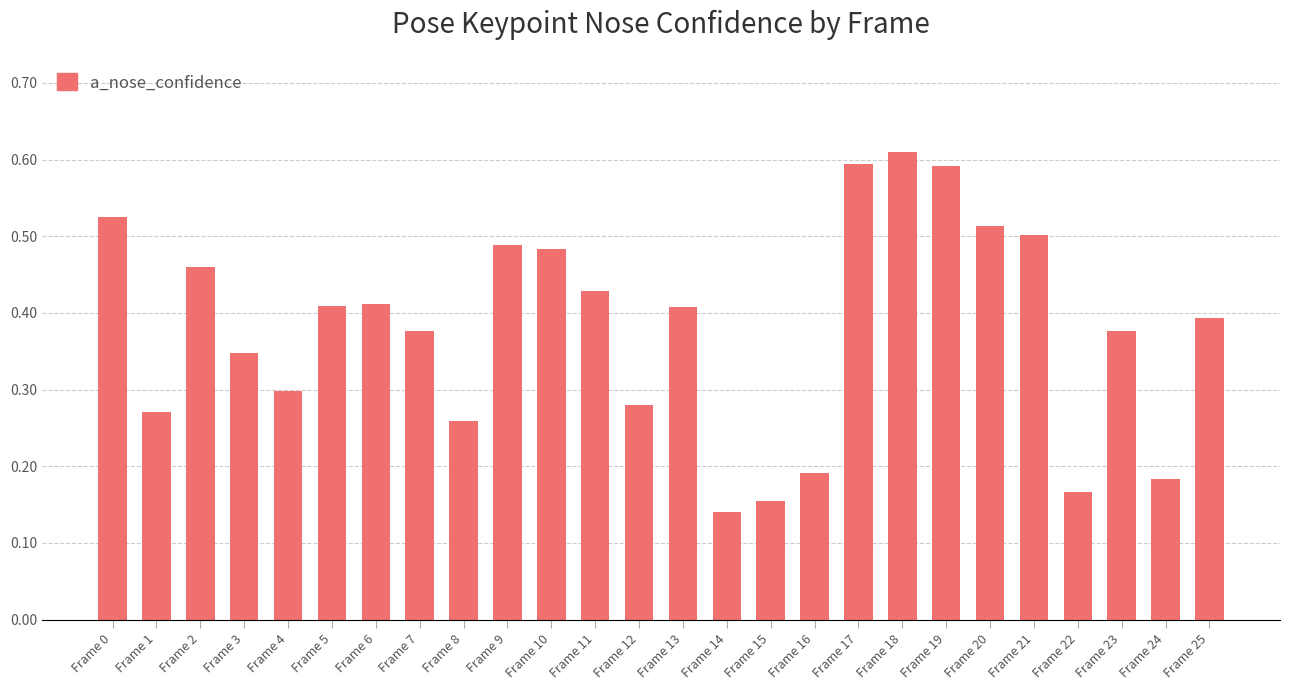

How many categories are shown in the chart?

26